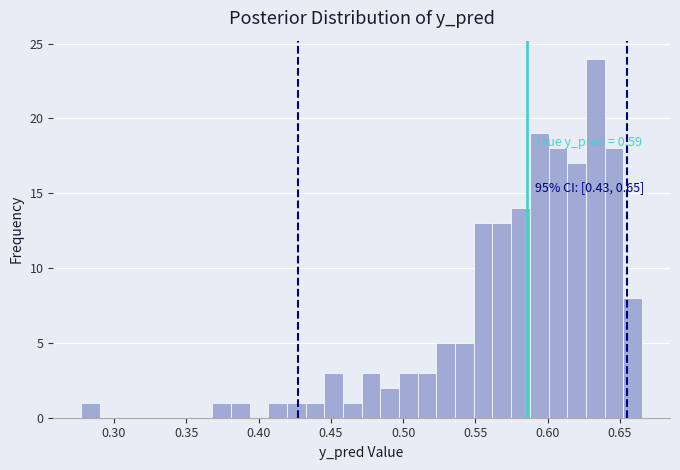

Around what value on the x-axis is the tallest bar? Give the approximate position of its centre, as read against the axis.

0.635